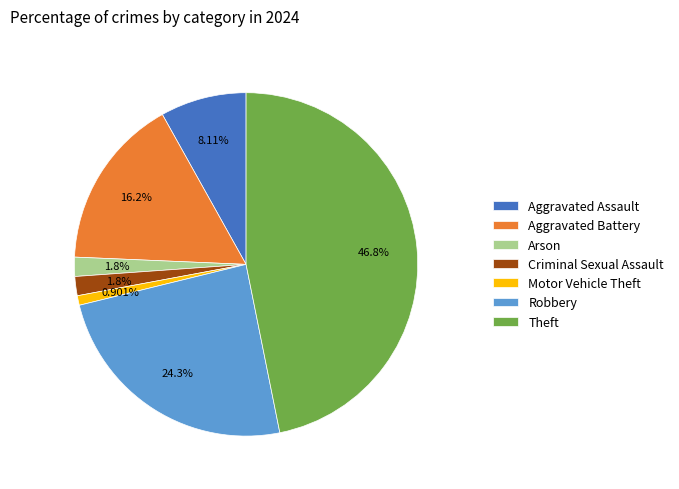

Which slice is the largest?

Theft